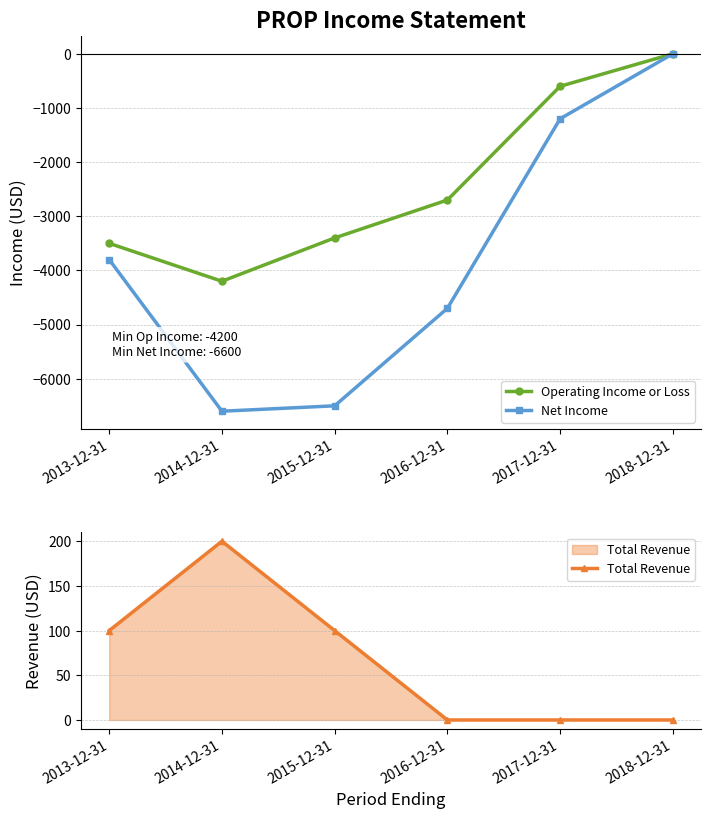

Where is the first local maximum for Total Revenue?

2014-12-31